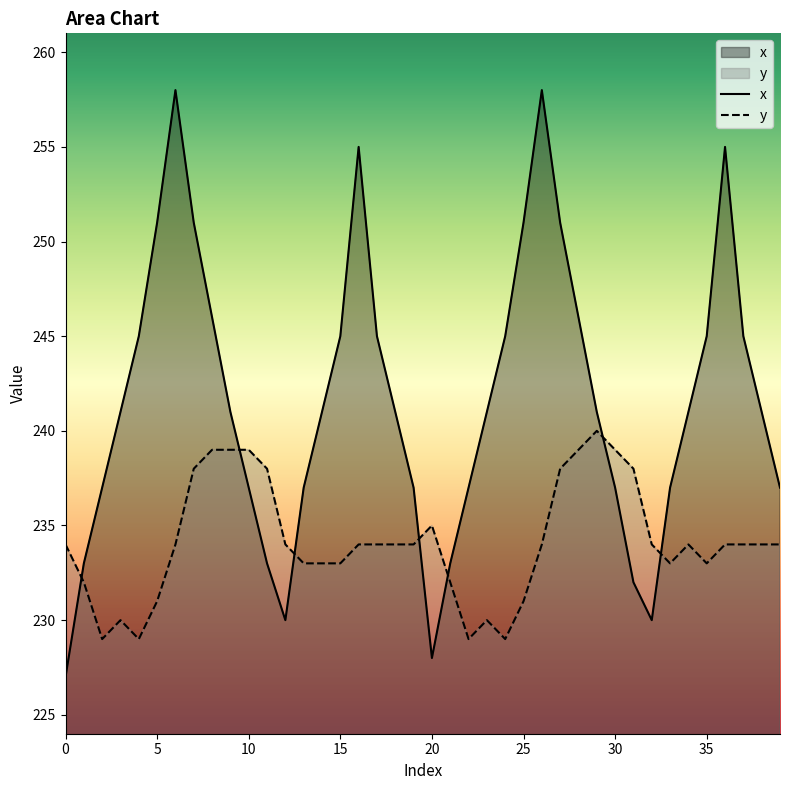

Is the value of x at 24 greater than the value of y at 25?

Yes